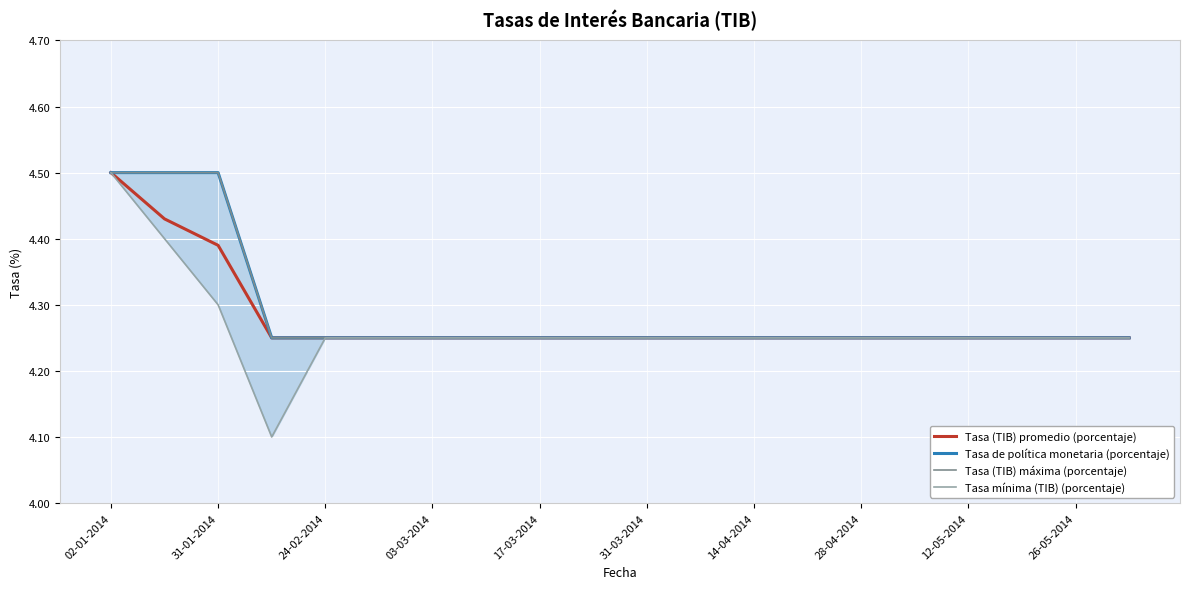

True or false: Tasa de política monetaria (porcentaje) and Tasa mínima (TIB) (porcentaje) intersect in this chart.

False